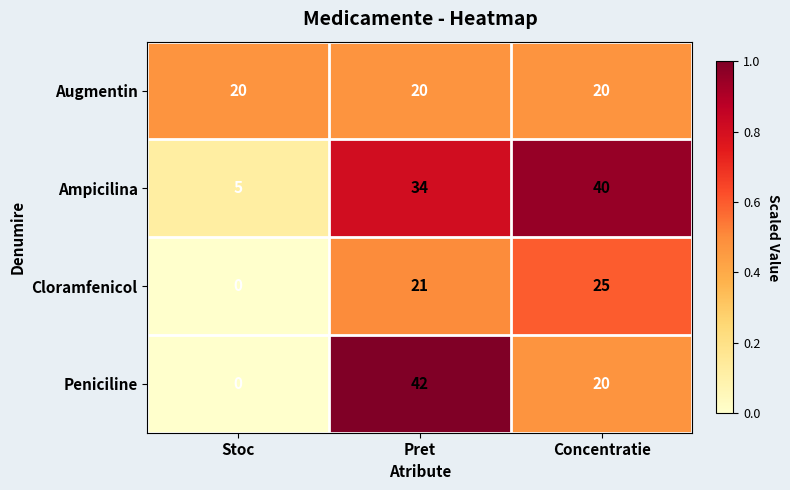

Count the Ampicilina values in the range 5 to 40.

3